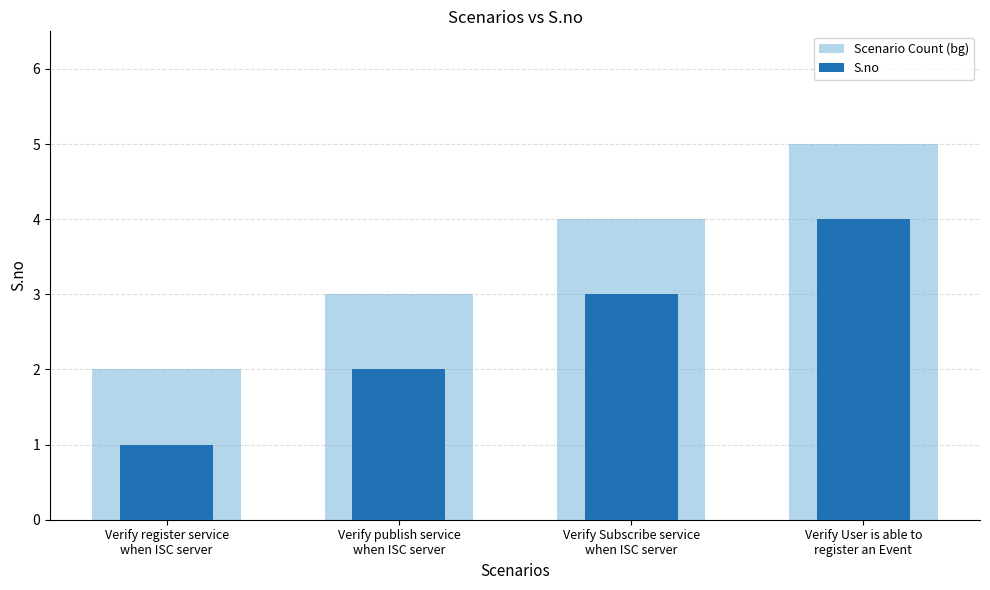

What is the difference between the highest and lowest values at Verify publish service
when ISC server?

1